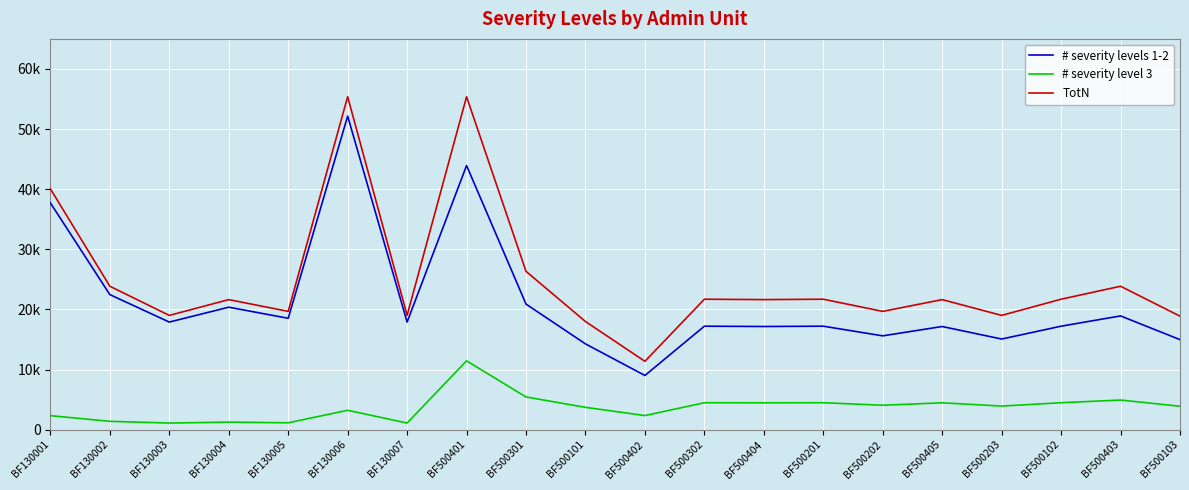

What is the sum of the # severity levels 1-2 values at BF500402 and BF500404?

26185.8